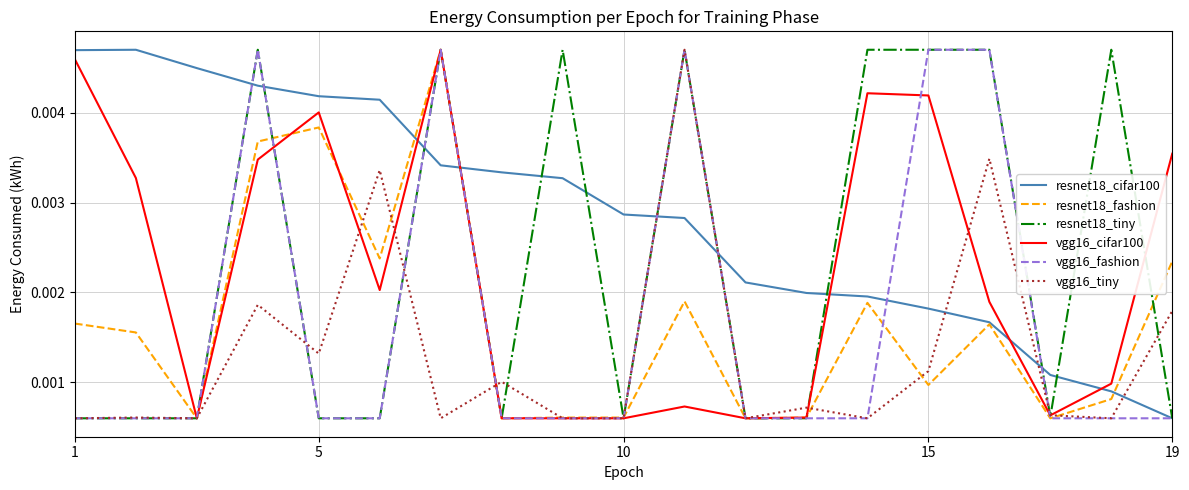

Which series has the largest total across all categories?

resnet18_cifar100